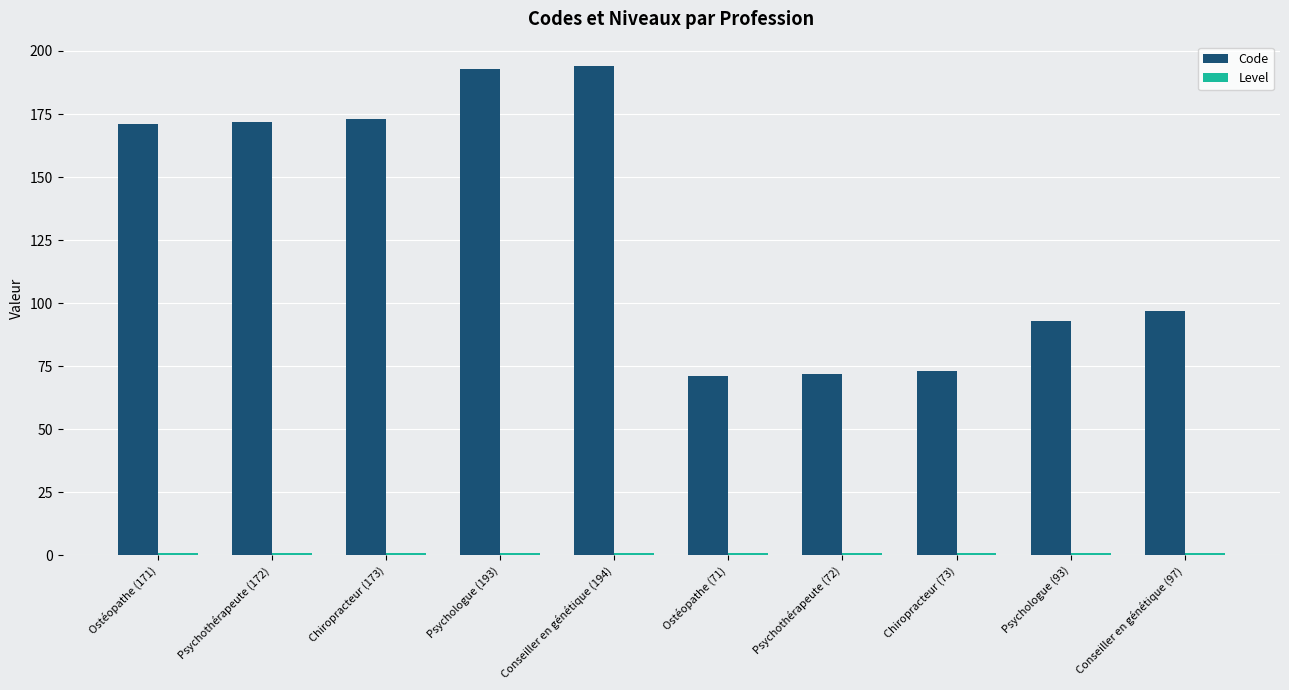

What is the label of the 10th bar from the right?

Ostéopathe (171)